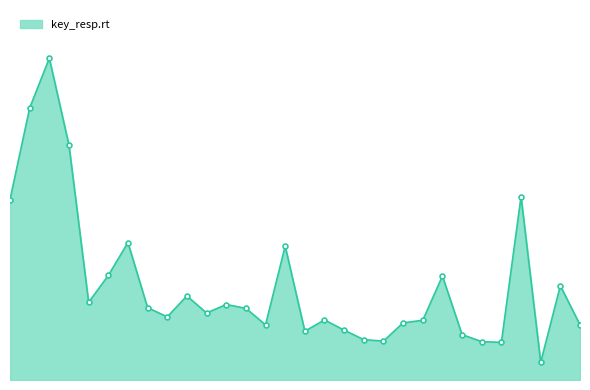

Does the chart have visible grid lines?

No